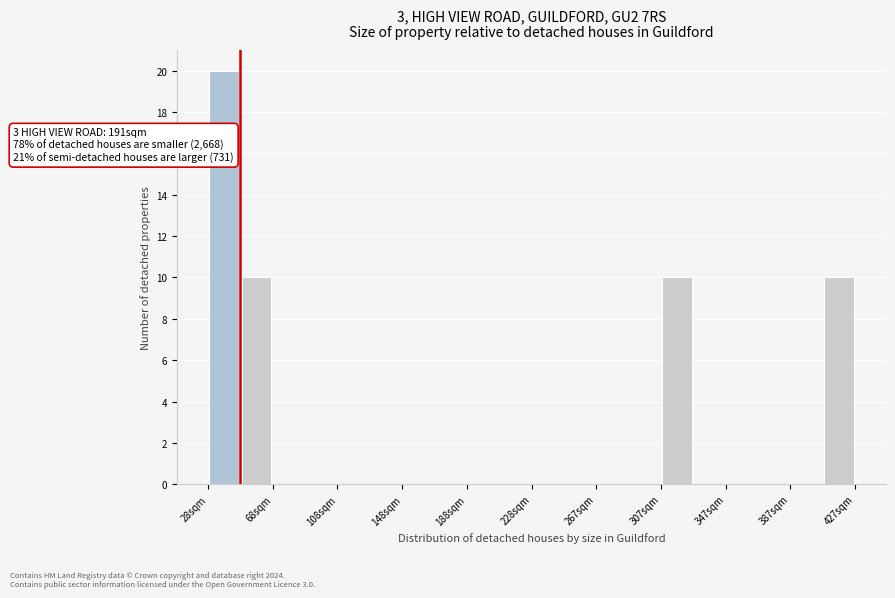

Read against the x-axis, roughly where is the centre of the tallest bar?

40